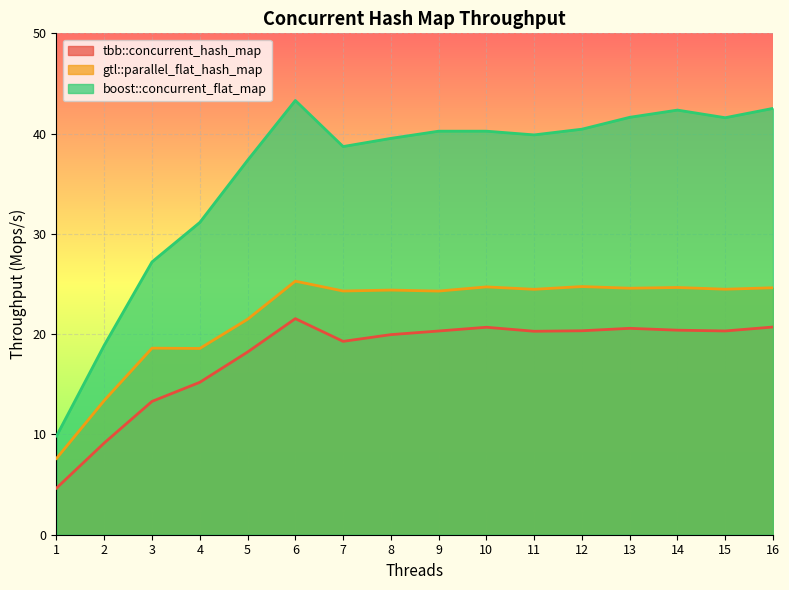

In boost::concurrent_flat_map, how many points are higher than both neighbors (excluding endpoints)?

3